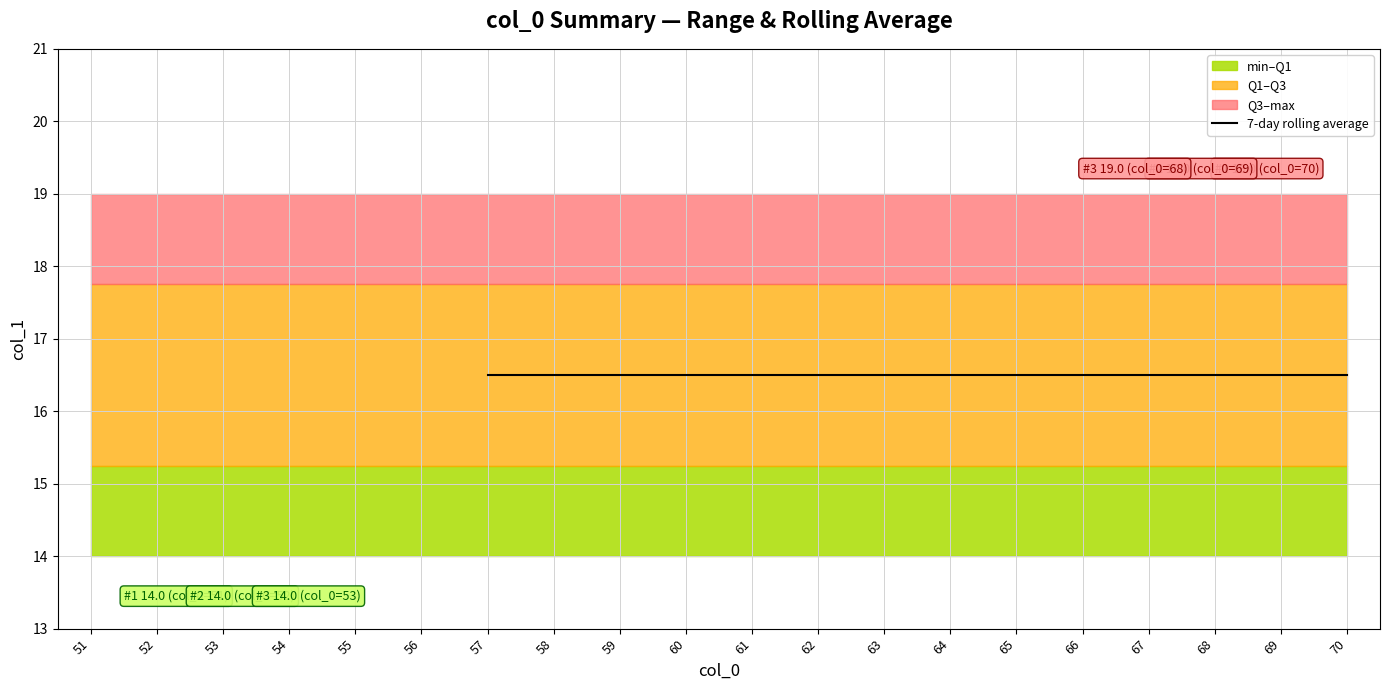

The max series shows 10 at 60. True or false?

False